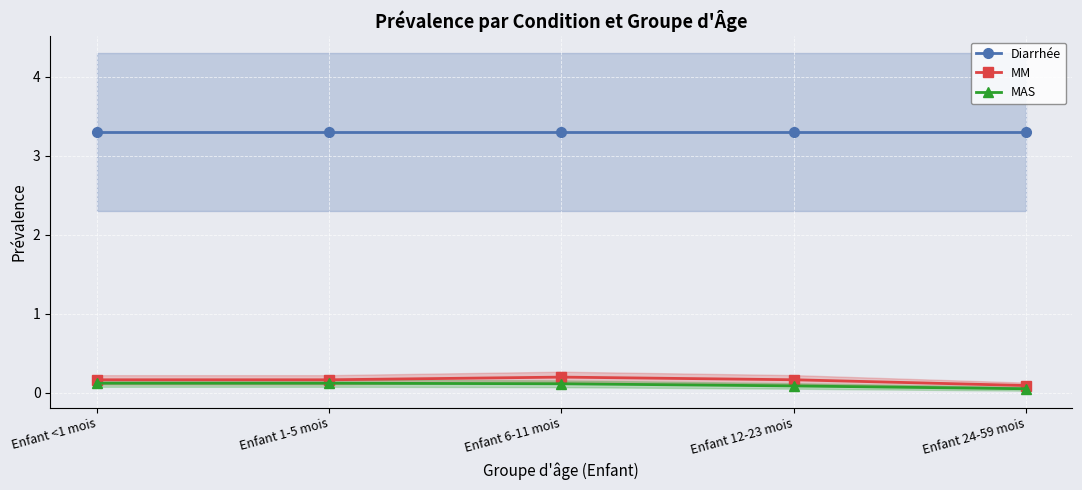

Rank the categories by MAS value from highest to lowest.

Enfant <1 mois, Enfant 1-5 mois, Enfant 6-11 mois, Enfant 12-23 mois, Enfant 24-59 mois